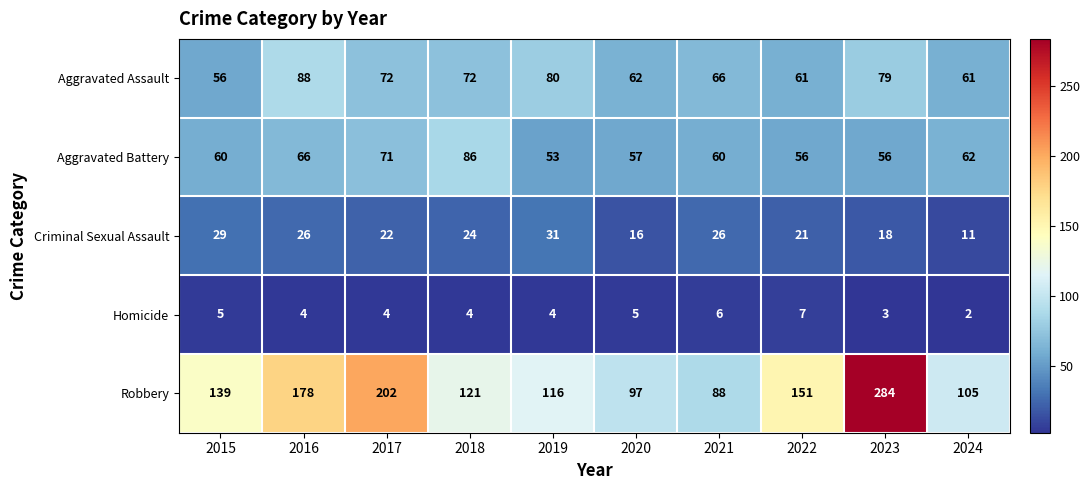

What is the total value across all series at 2016?

362